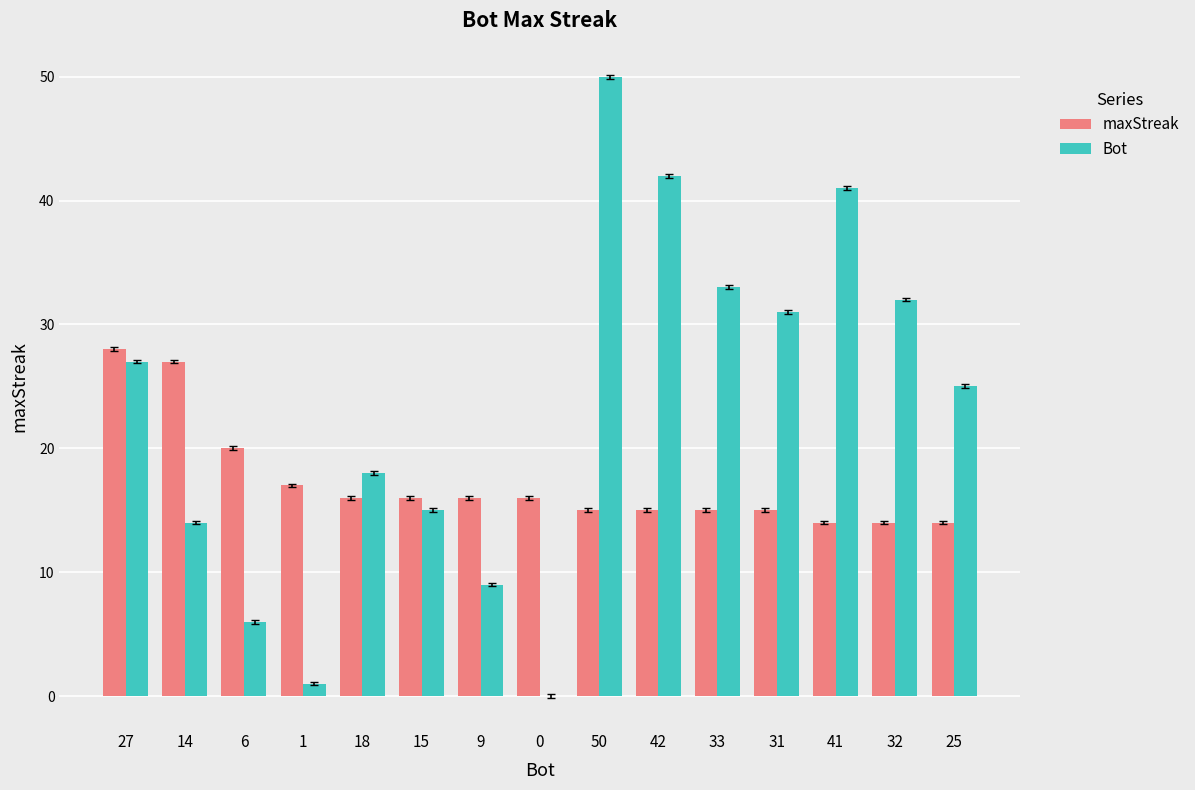

Which category has the highest value in the Bot series?

50